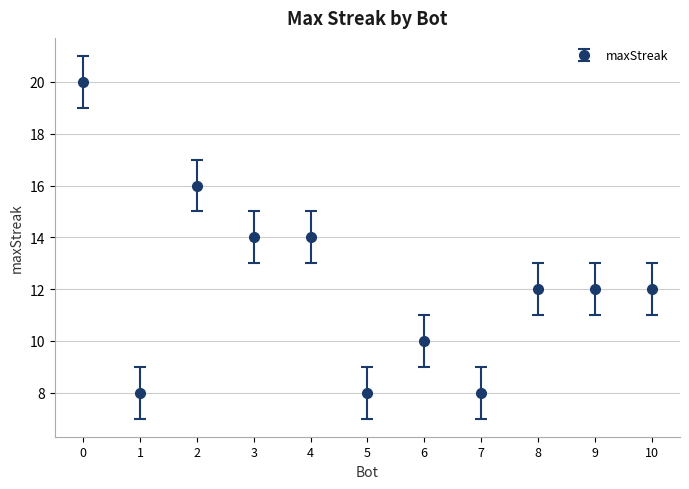

What is the ratio of the value at 2 to the value at 0?

0.8